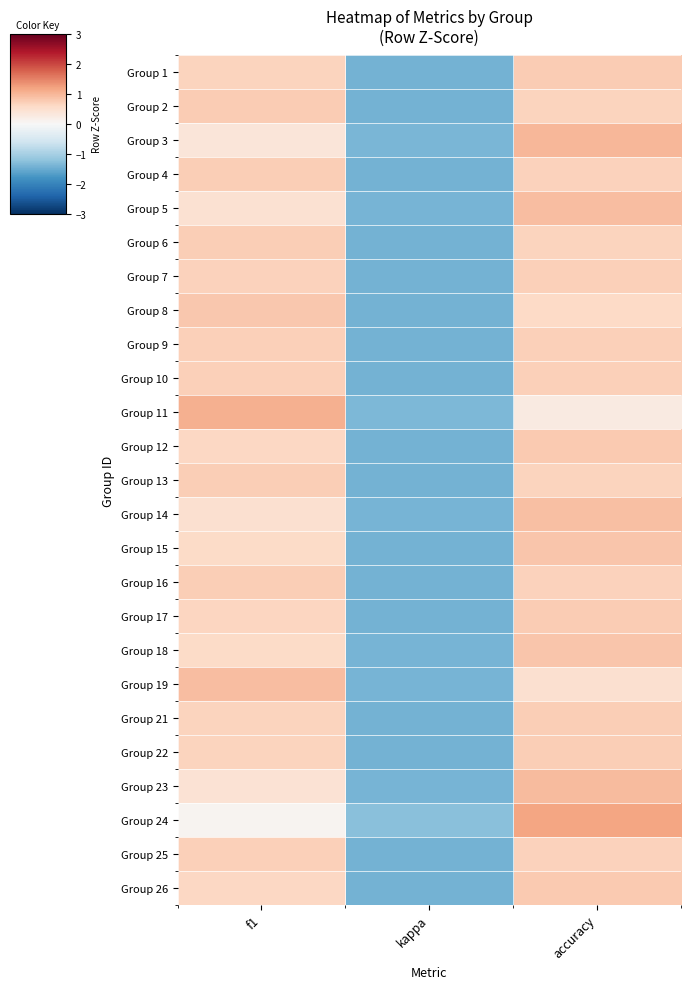

At kappa, list the series in order from smallest to largest.

Group 10, Group 9, Group 25, Group 7, Group 4, Group 16, Group 13, Group 21, Group 6, Group 22, Group 1, Group 2, Group 17, Group 26, Group 12, Group 8, Group 15, Group 18, Group 14, Group 19, Group 5, Group 23, Group 3, Group 11, Group 24